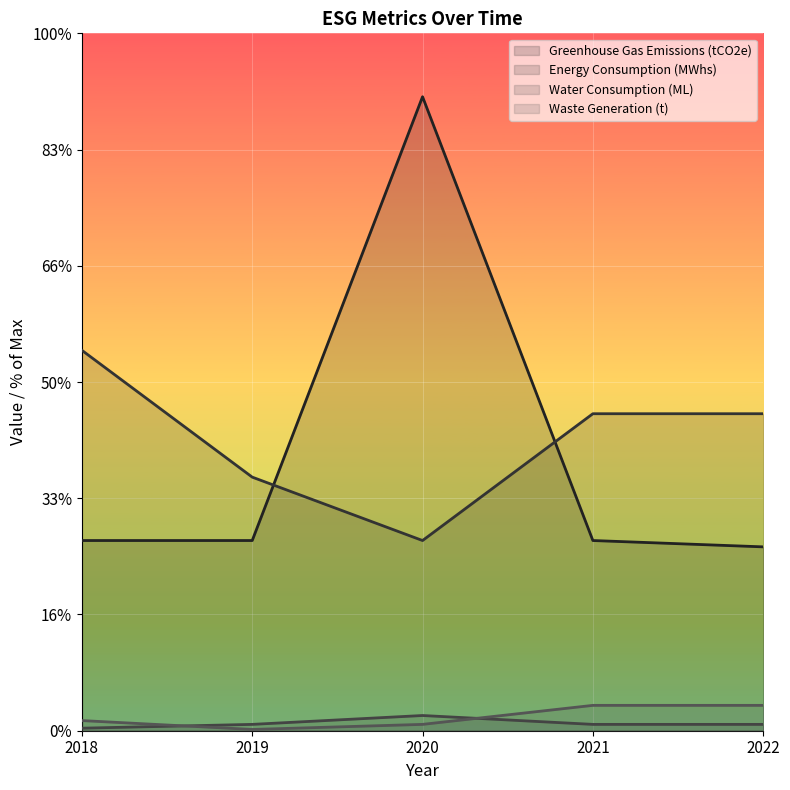

At which label does Greenhouse Gas Emissions (tCO2e) first exceed 15000?

2020